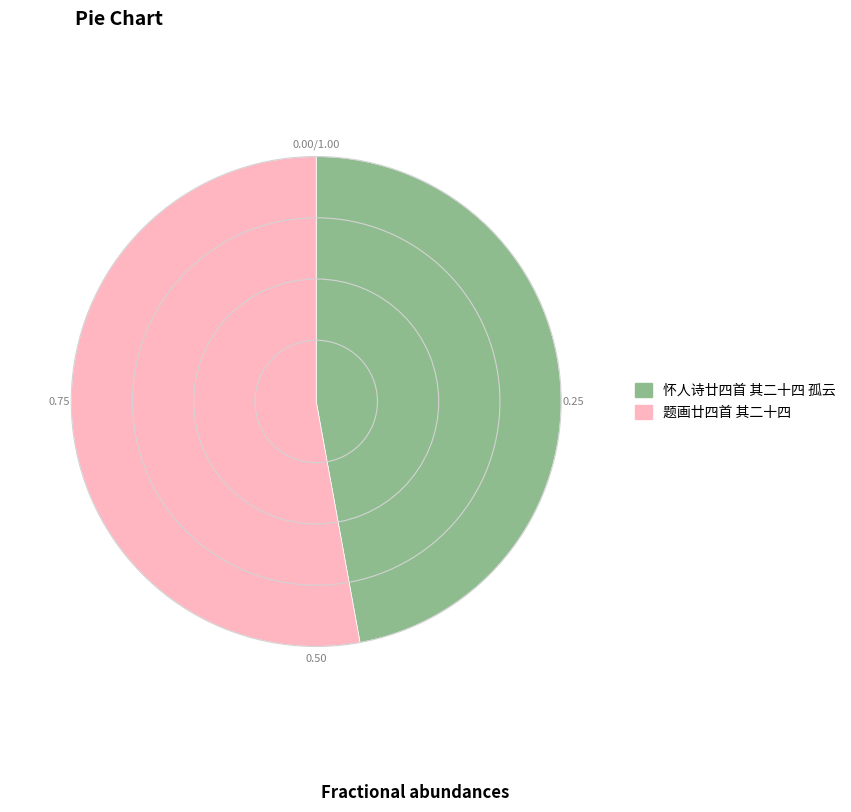

Rank the categories by value from lowest to highest.

怀人诗廿四首 其二十四 孤云, 题画廿四首 其二十四